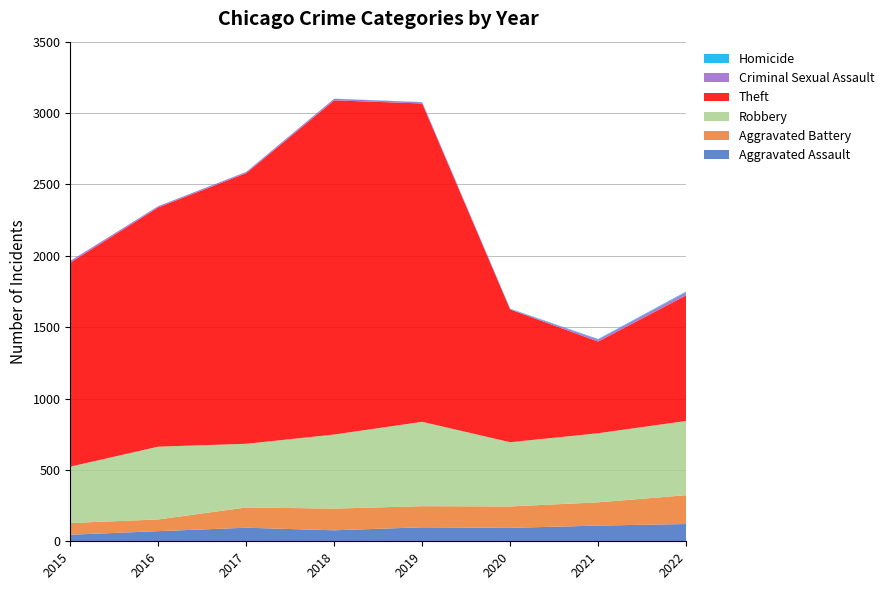

Reading right to left, transcribe all the data shown in this chart.

Aggravated Assault: 121	110	94	98	77	95	71	46
Aggravated Battery: 202	163	150	148	152	142	82	82
Robbery: 520	484	450	591	519	446	510	395
Theft: 880	642	930	2230	2341	1896	1676	1429
Criminal Sexual Assault: 22	14	3	8	11	8	8	12
Homicide: 5	4	3	2	1	1	1	0